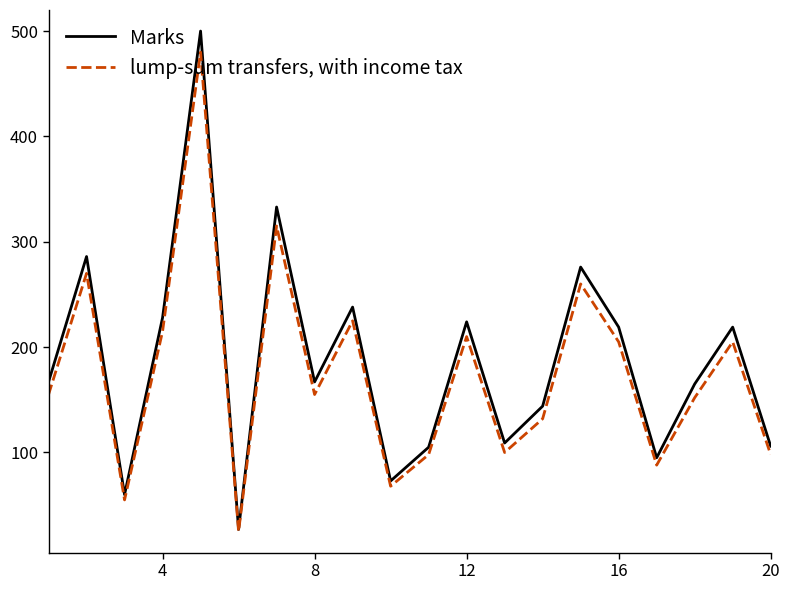

Which series has the widest spread of values?

Marks